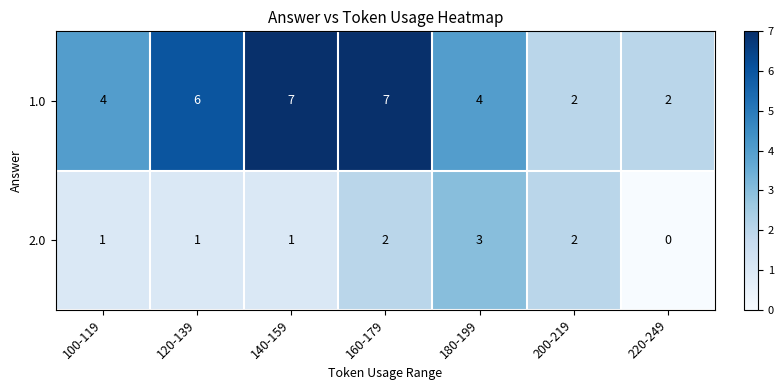

Rank the series at 220-249 from lowest to highest value.

2.0, 1.0